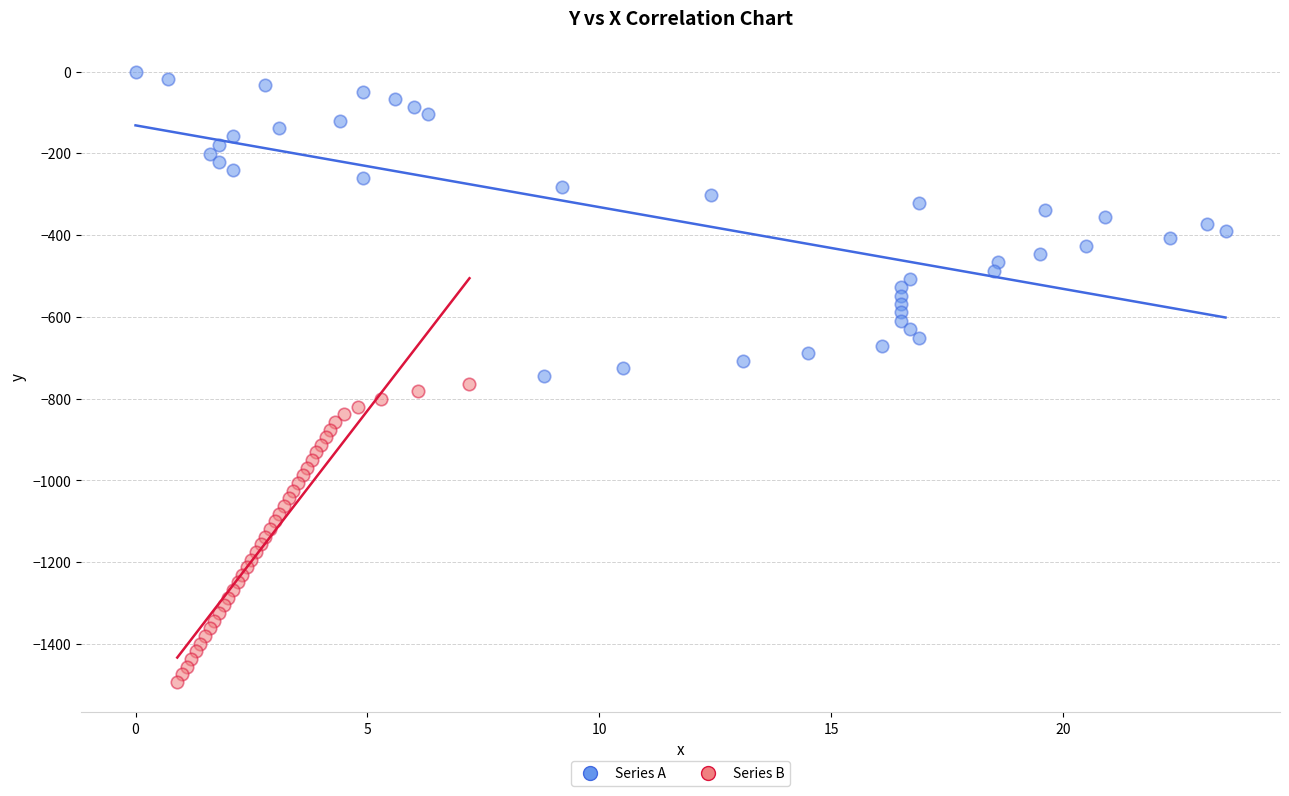

Which series contains the highest Y value?

Series A